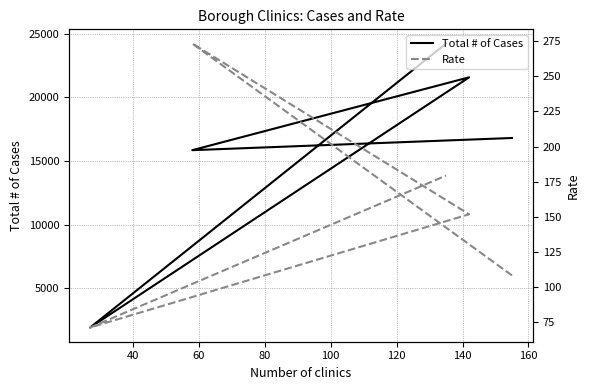

Reading right to left, list all the values displayed in this chart.

Total # of Cases: 24224.0	1928.0	21572.0	15852.0	16808.0
Rate: 179.4	71.4	151.9	273.3	108.4